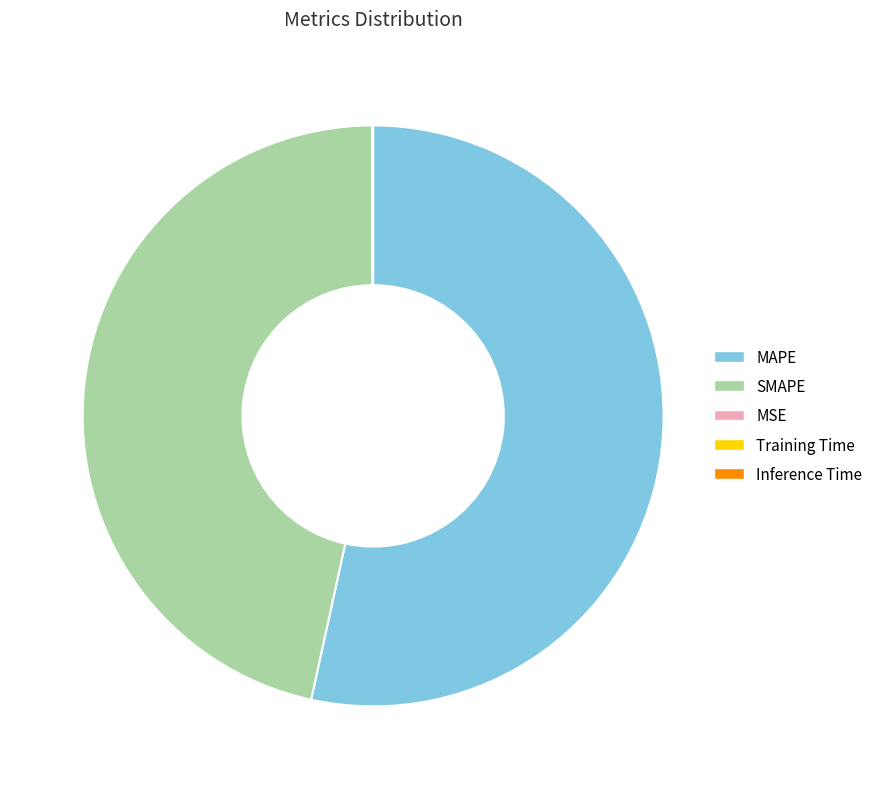

Does MAPE account for over 50% of the chart?

Yes